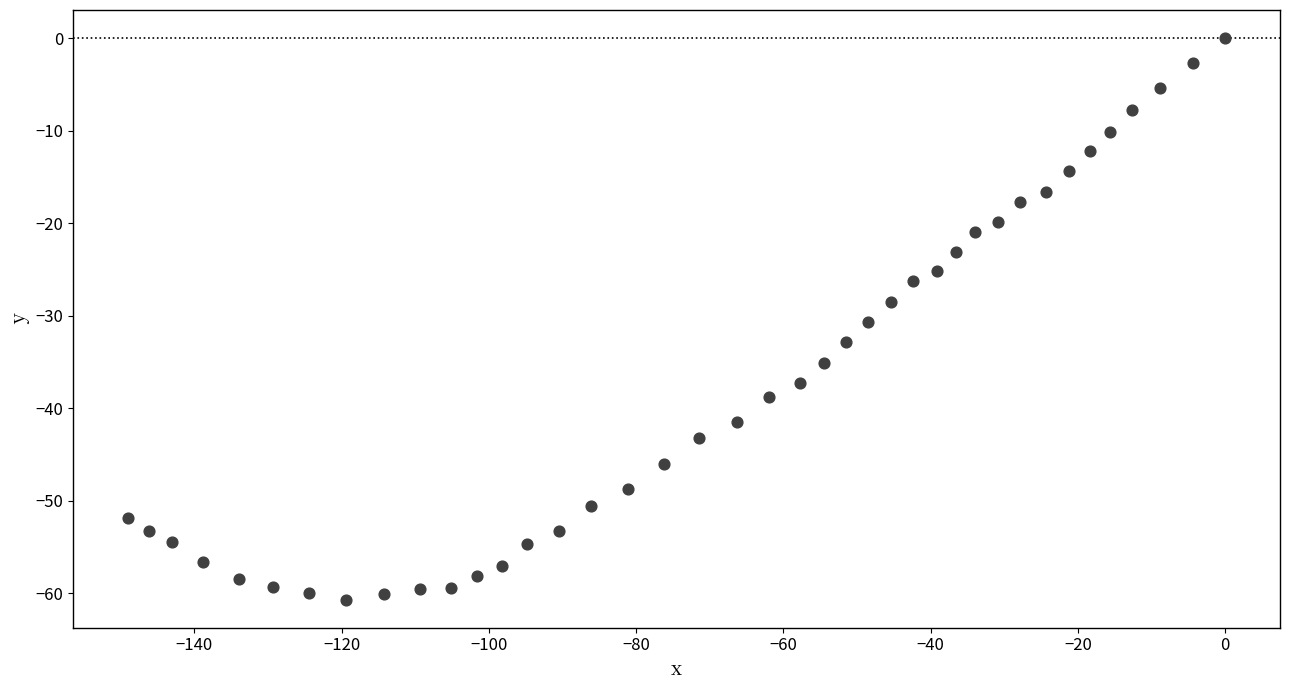

What Y value in the scatter plot is closest to -30?

-30.7